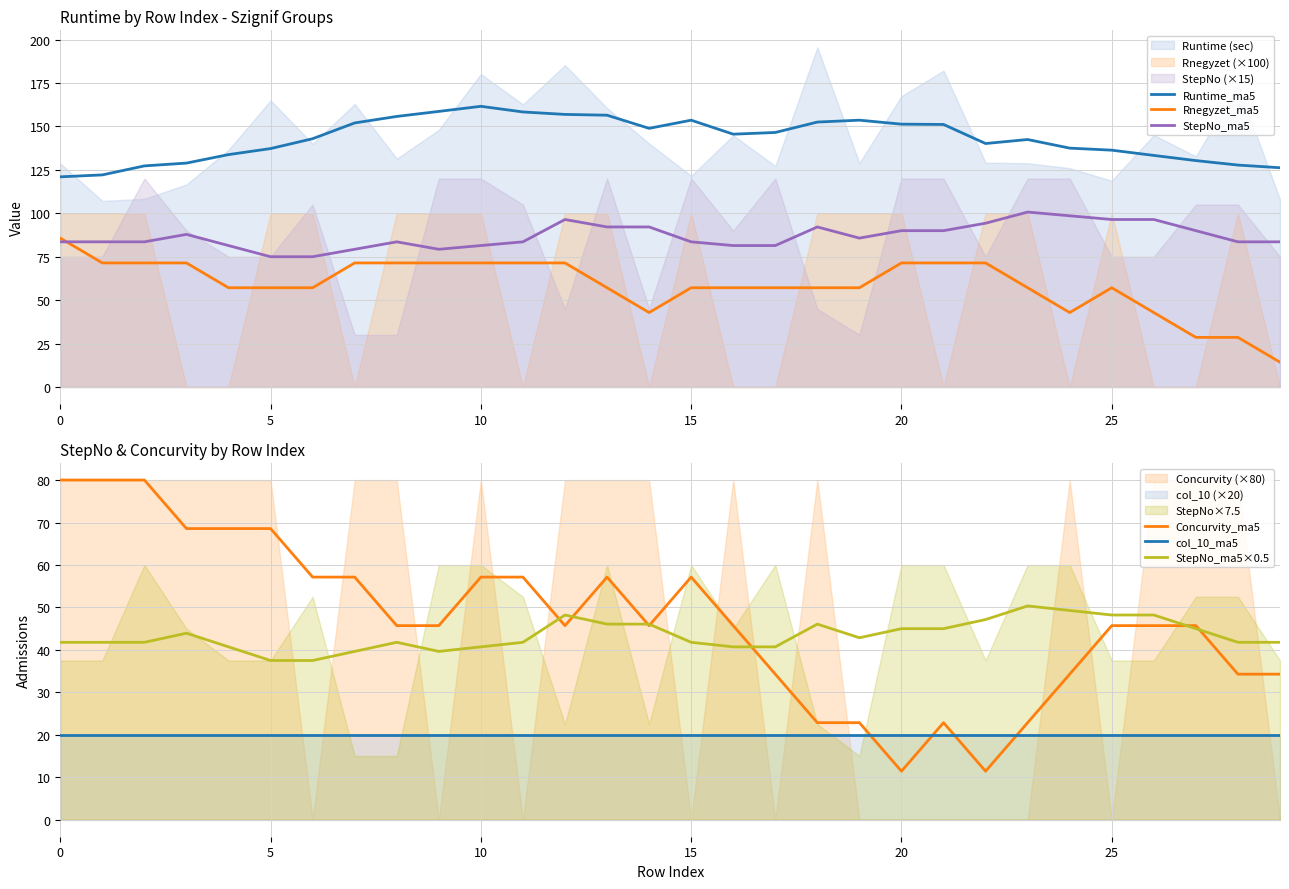

Rank the series by their maximum value, from highest to lowest.

Runtime_ma5, StepNo_ma5, Rnegyzet_ma5, Concurvity_ma5, StepNo_ma5×0.5, col_10_ma5